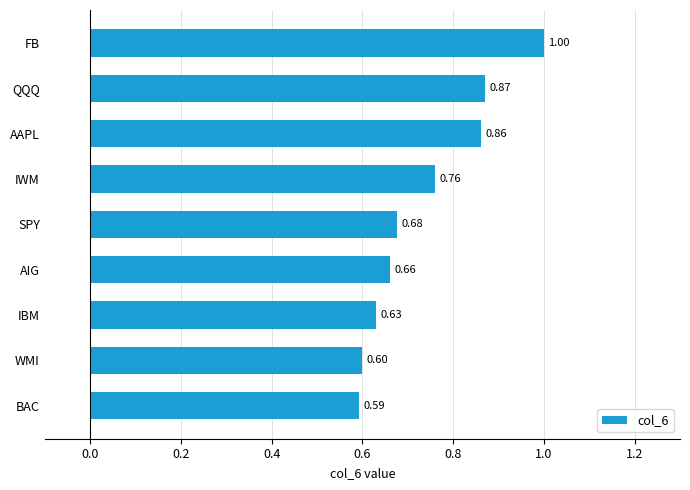

Count the number of data series in this chart.

1